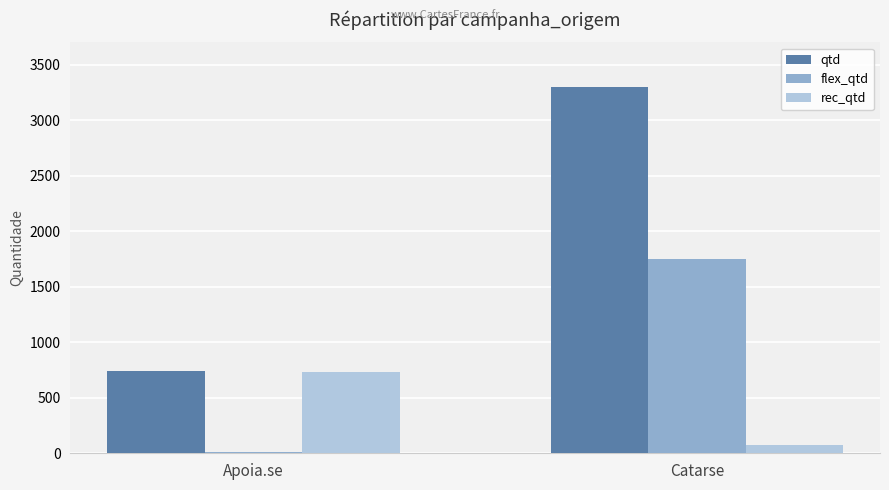

Are the bars grouped side by side (vs. stacked)?

Yes